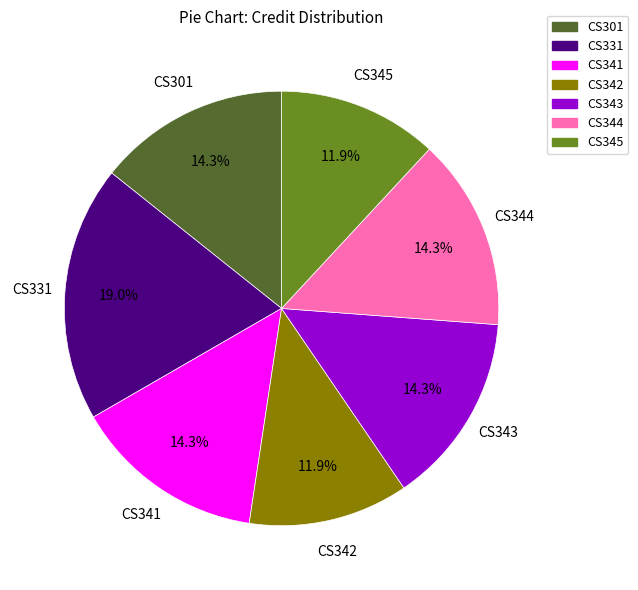

To the nearest percent, what is the combined percentage of CS331 and CS342?

31%